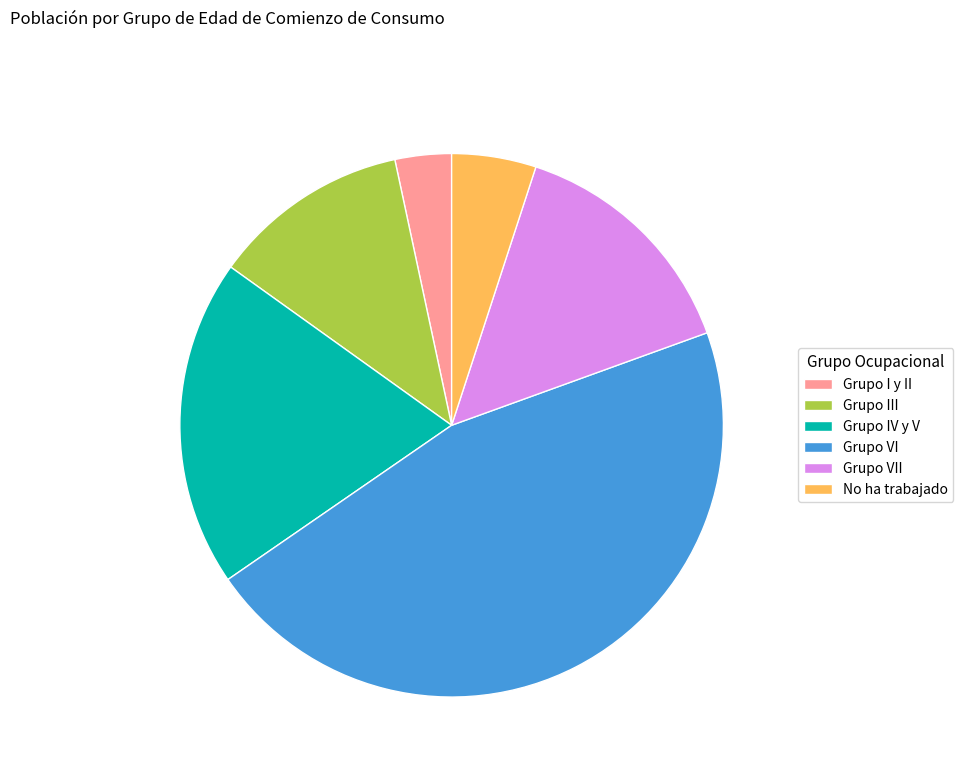

Which has a higher value, Grupo III or No ha trabajado?

Grupo III